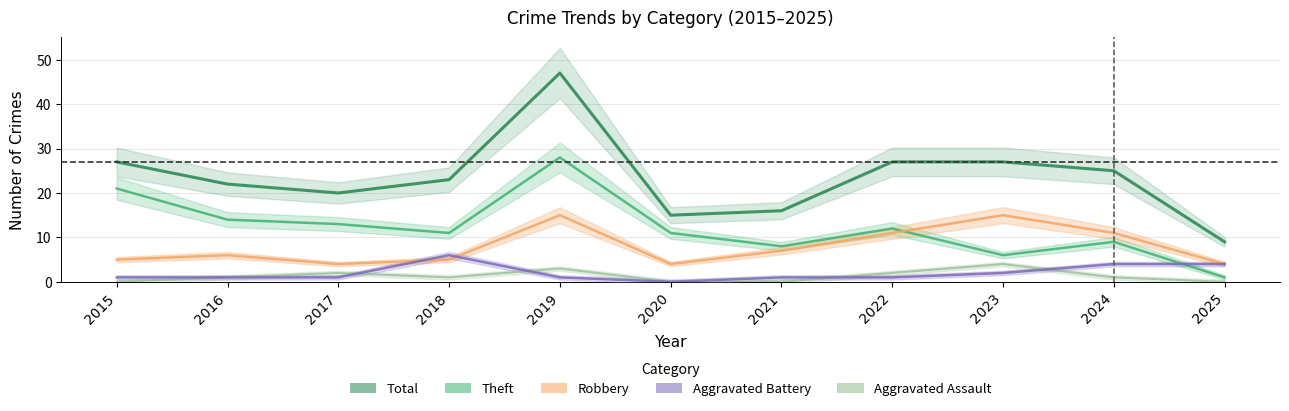

Does the chart display data point markers on the line(s)?

No